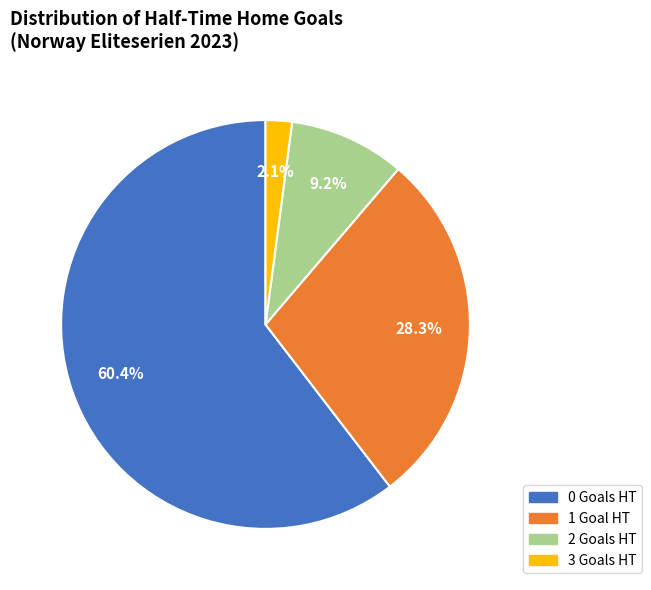

How many segments does this pie chart have?

4